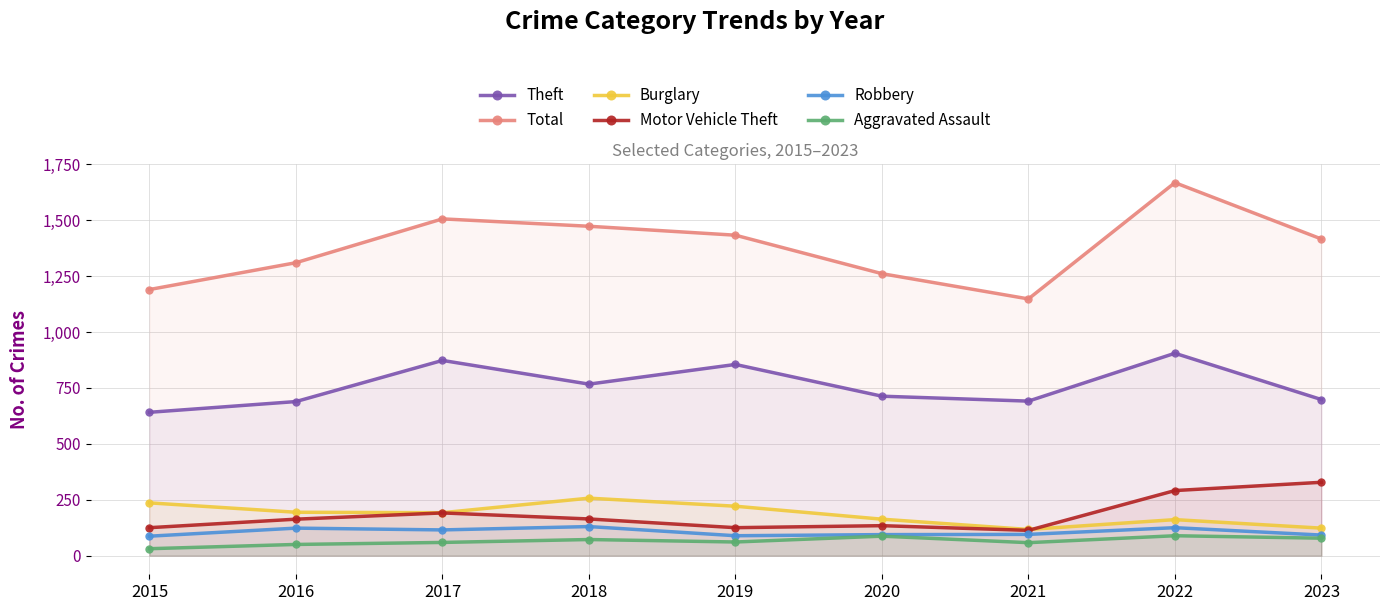

Between which two adjacent categories do Motor Vehicle Theft and Burglary first intersect?

2021 and 2022